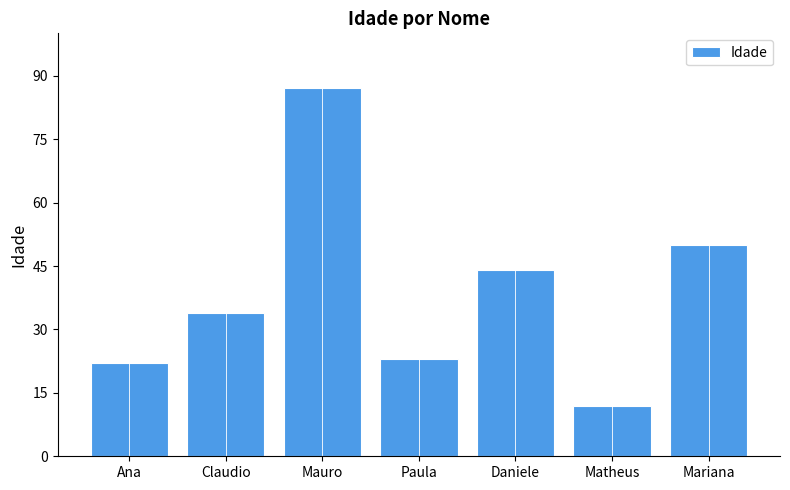

Are the bars horizontal?

No